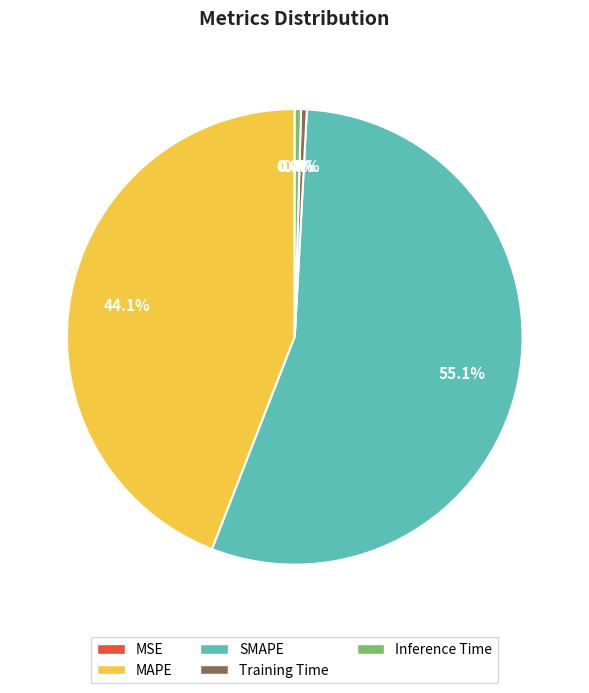

Is SMAPE the majority of the pie?

Yes